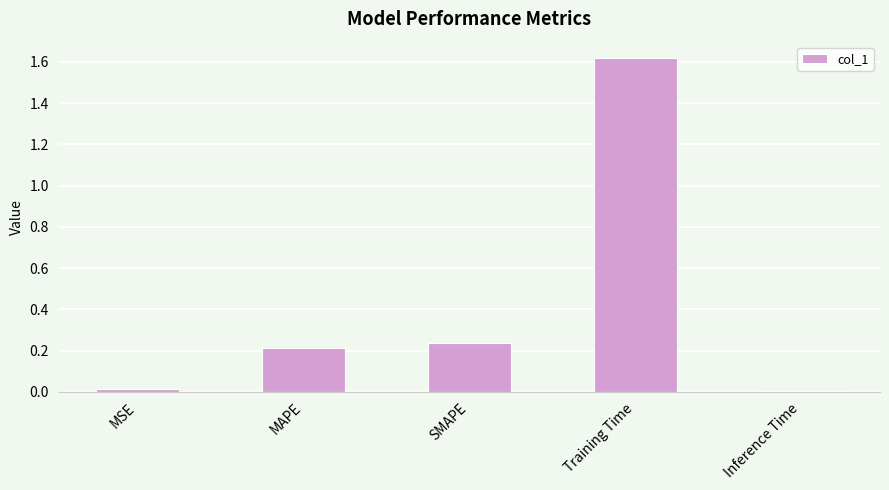

What is the change in value from MAPE to Training Time?

+1.4